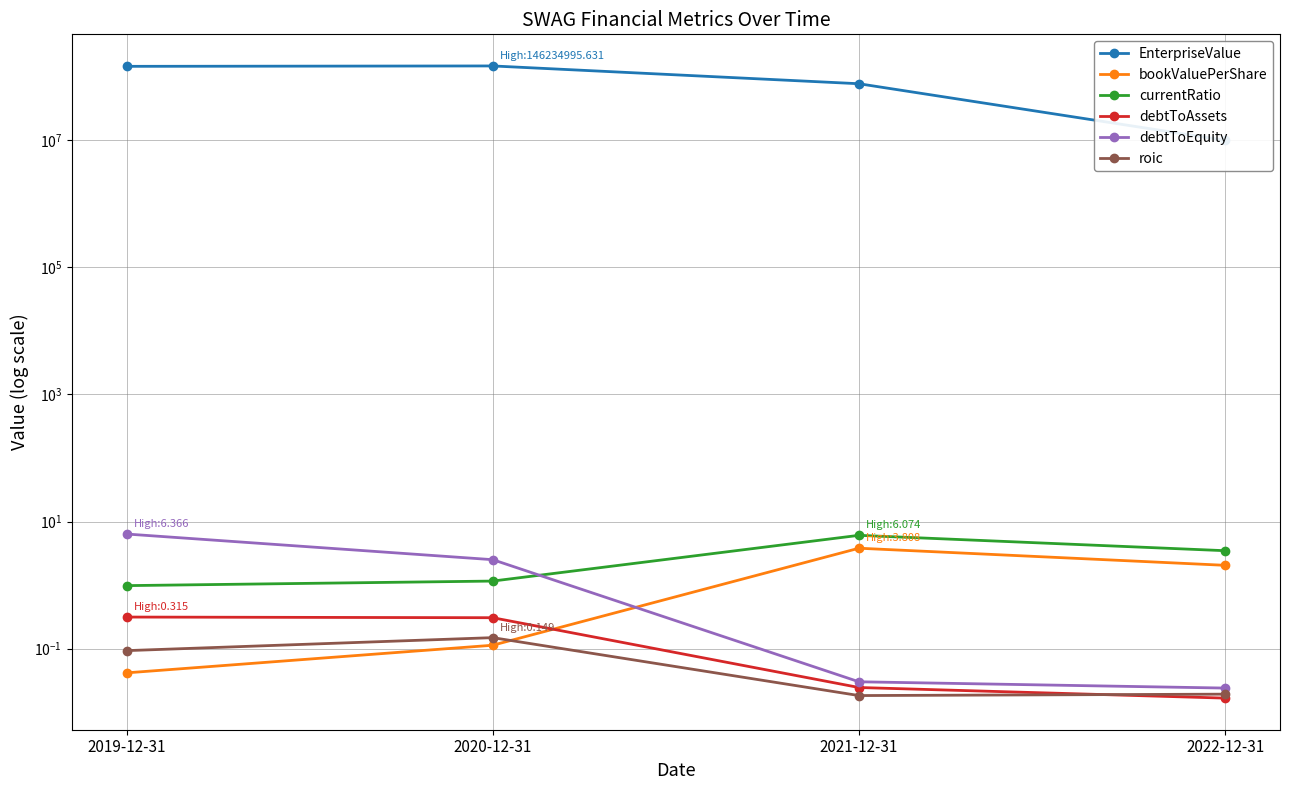

True or false: EnterpriseValue and bookValuePerShare cross at least once.

False